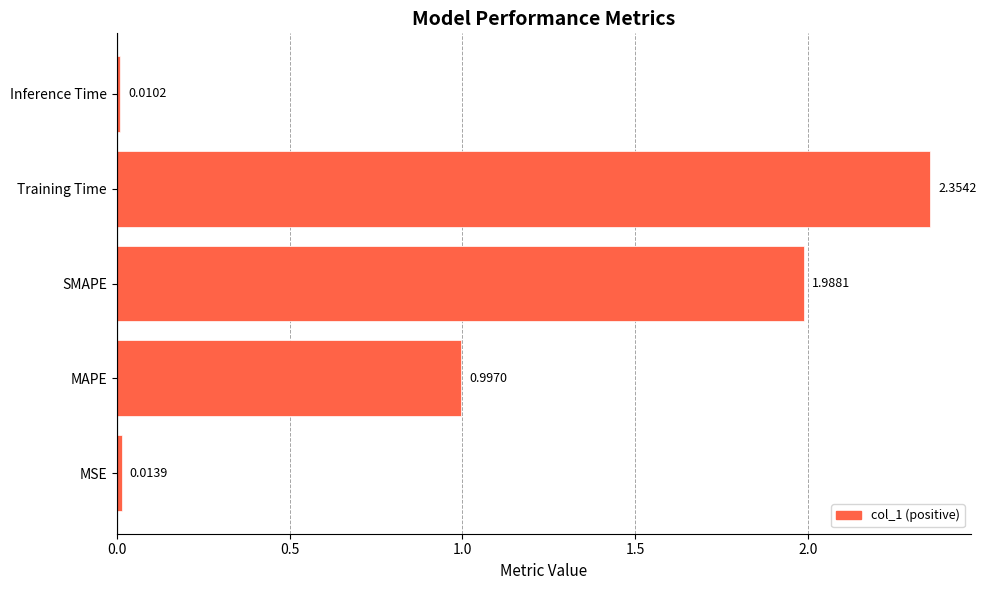

Rank the categories by value from highest to lowest.

Training Time, SMAPE, MAPE, MSE, Inference Time